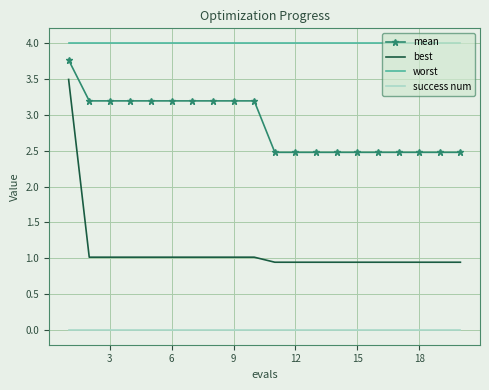

How many categories are shown in the chart?

20